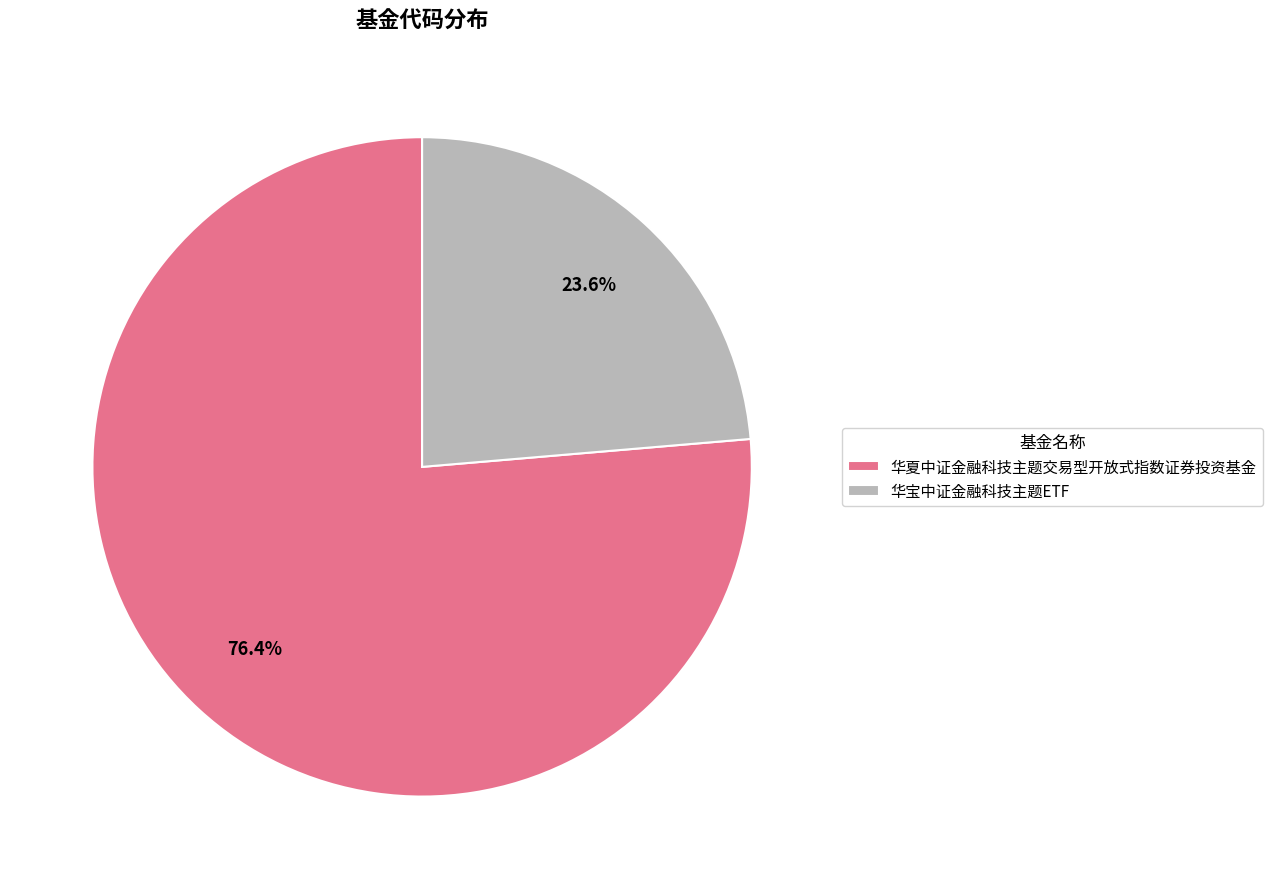

How many slices are in this pie chart?

2